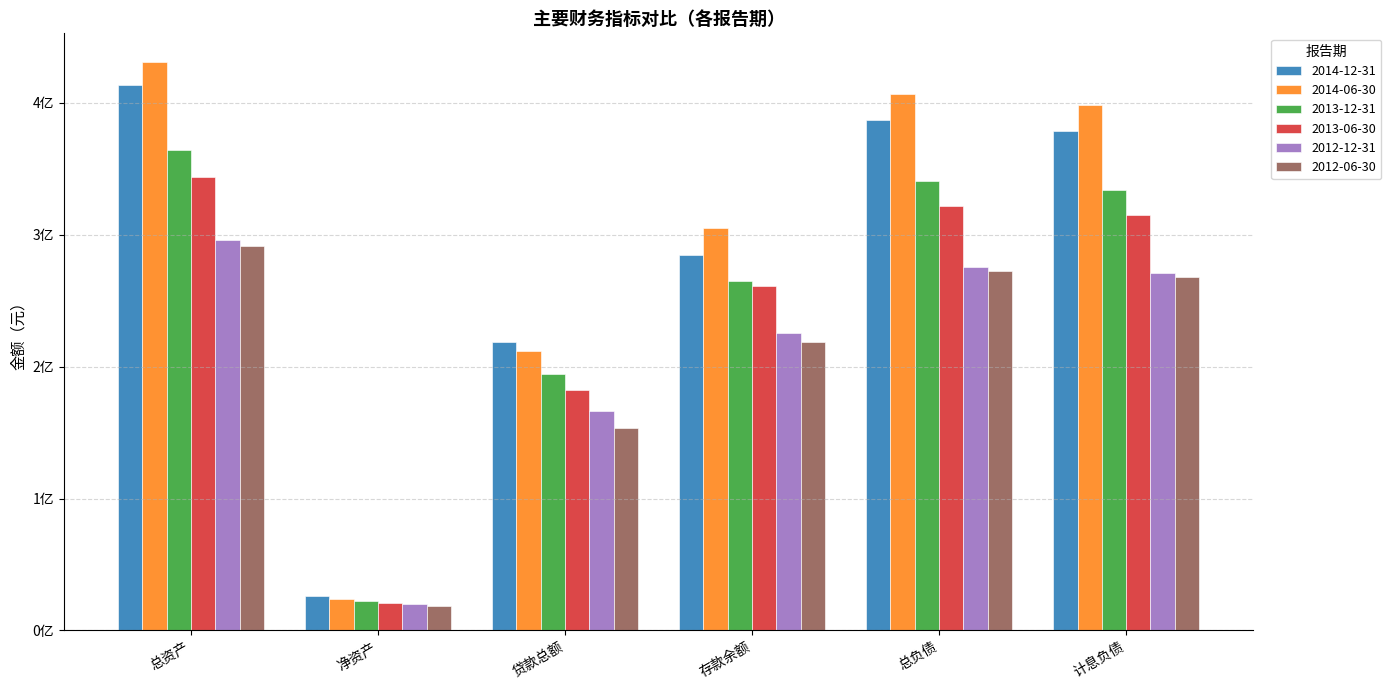

At which label does 2014-12-31 reach its peak?

总资产